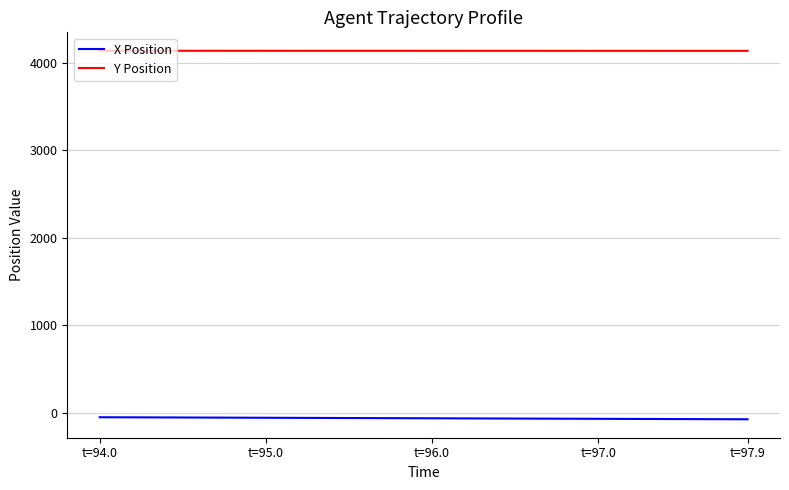

Rank the series by their average value, from lowest to highest.

X Position, Y Position